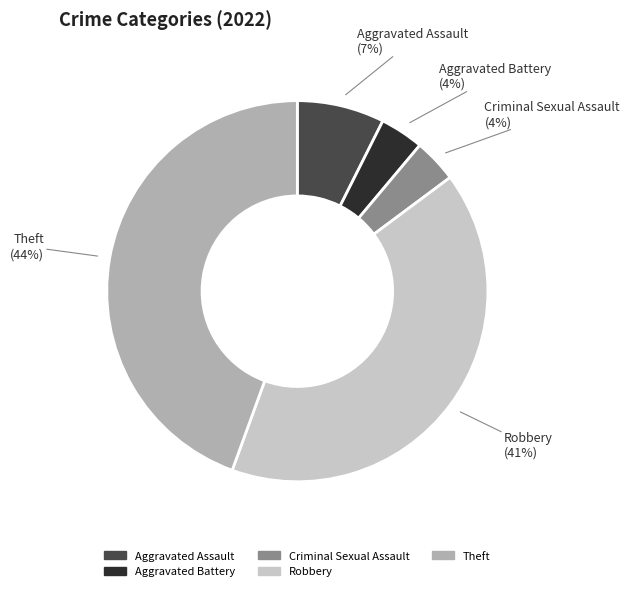

How many segments does this pie chart have?

5